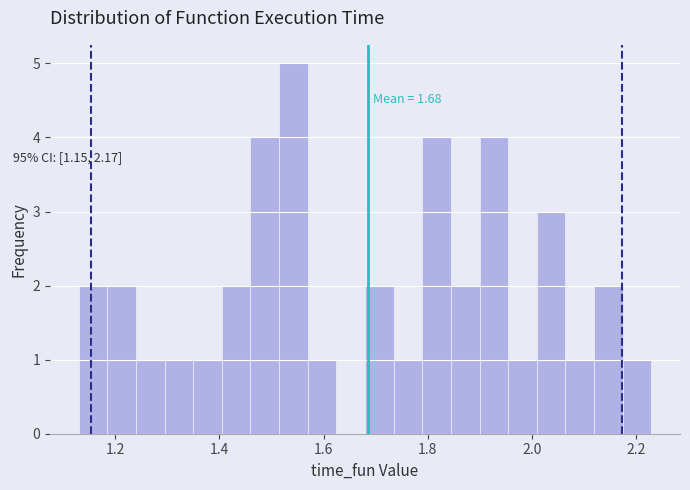

Read against the x-axis, roughly where is the centre of the tallest bar?

1.54